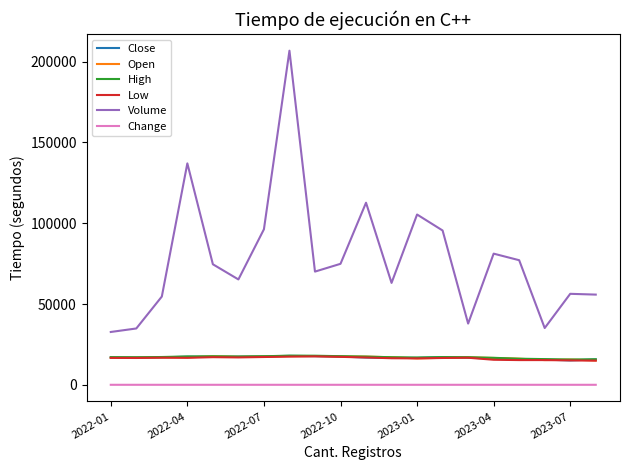

Does the chart display data point markers on the line(s)?

No